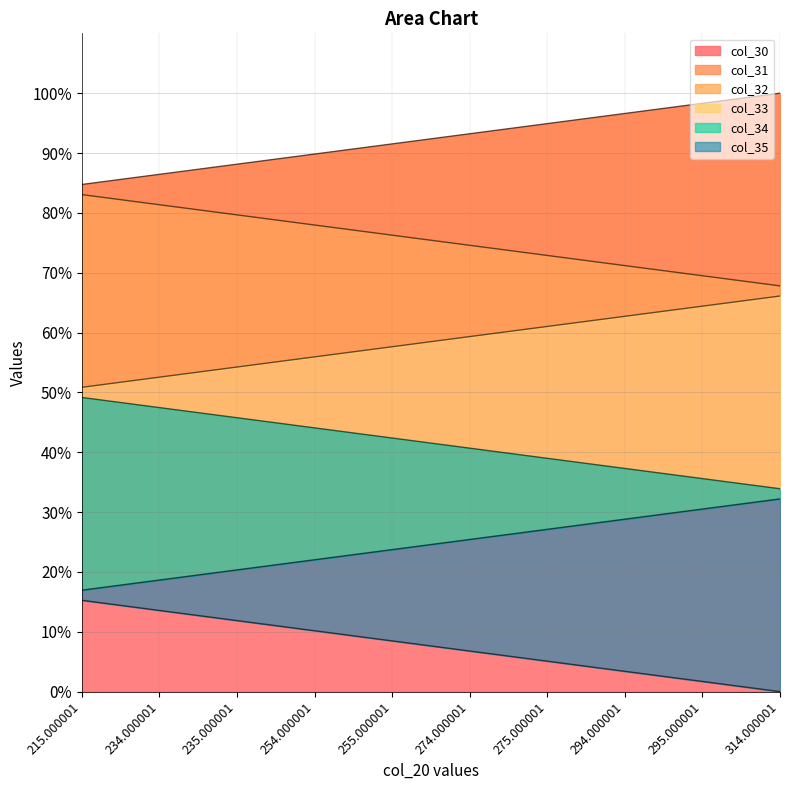

Is it true that col_30 equals 144.0 at 235.000001?

False